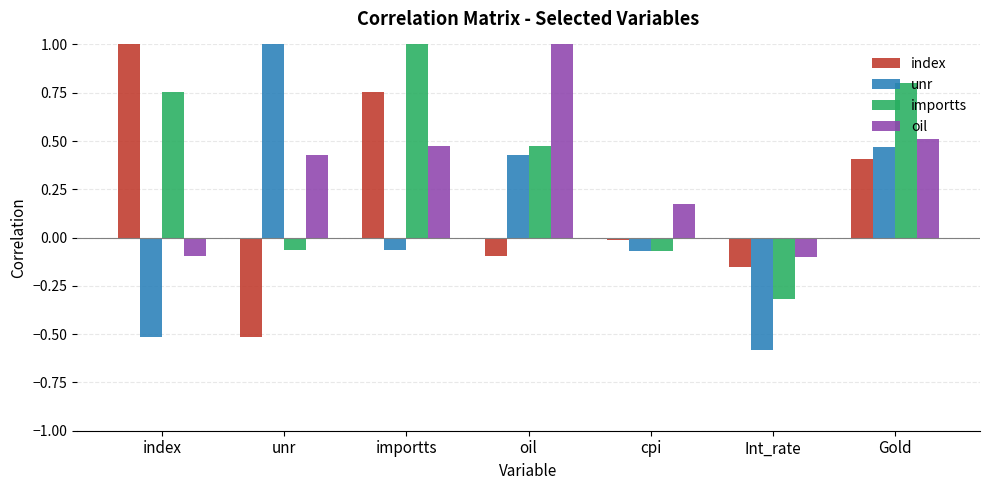

What is the spread (max minus min) of values at oil?

1.1